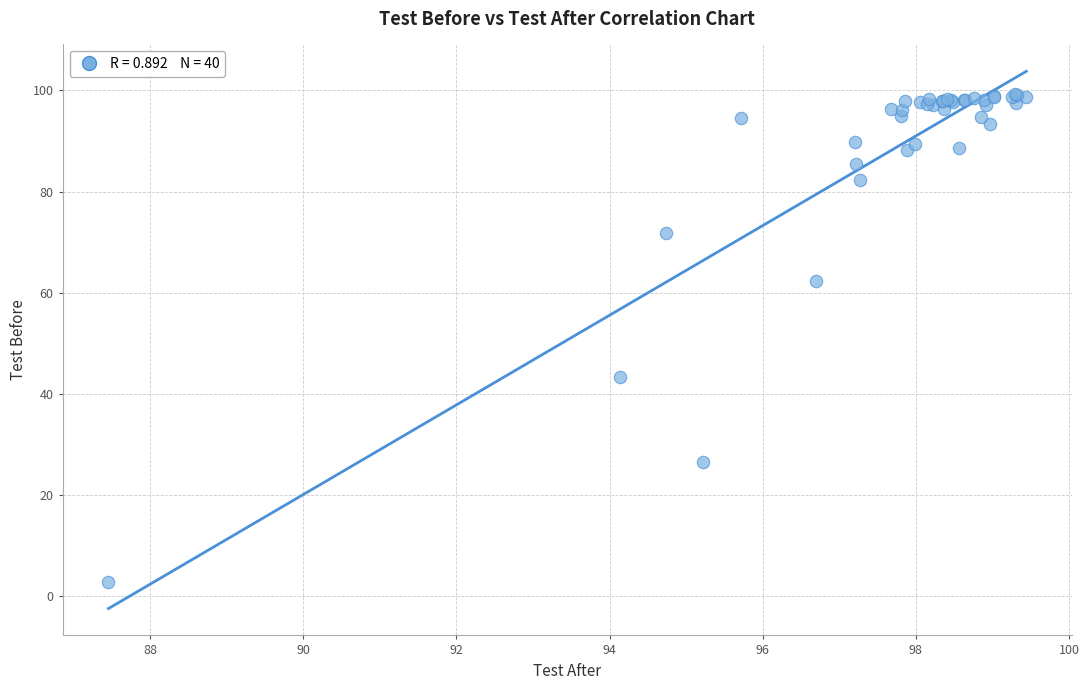

What Y value in the scatter plot is closest to 51?

43.3